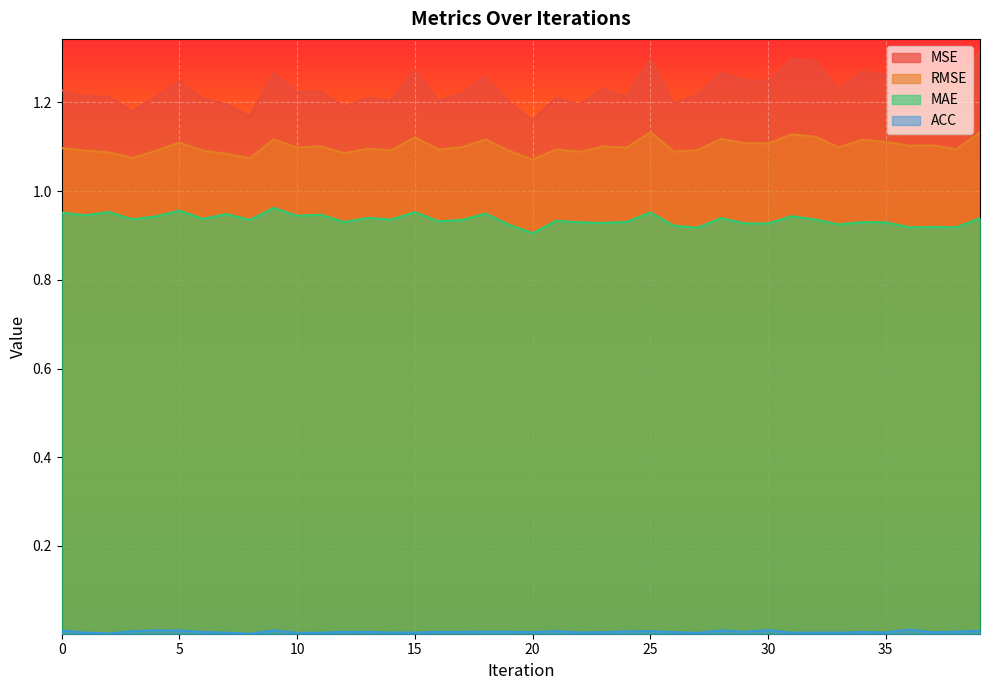

Is the value of RMSE at 34 greater than the value of MSE at 35?

No